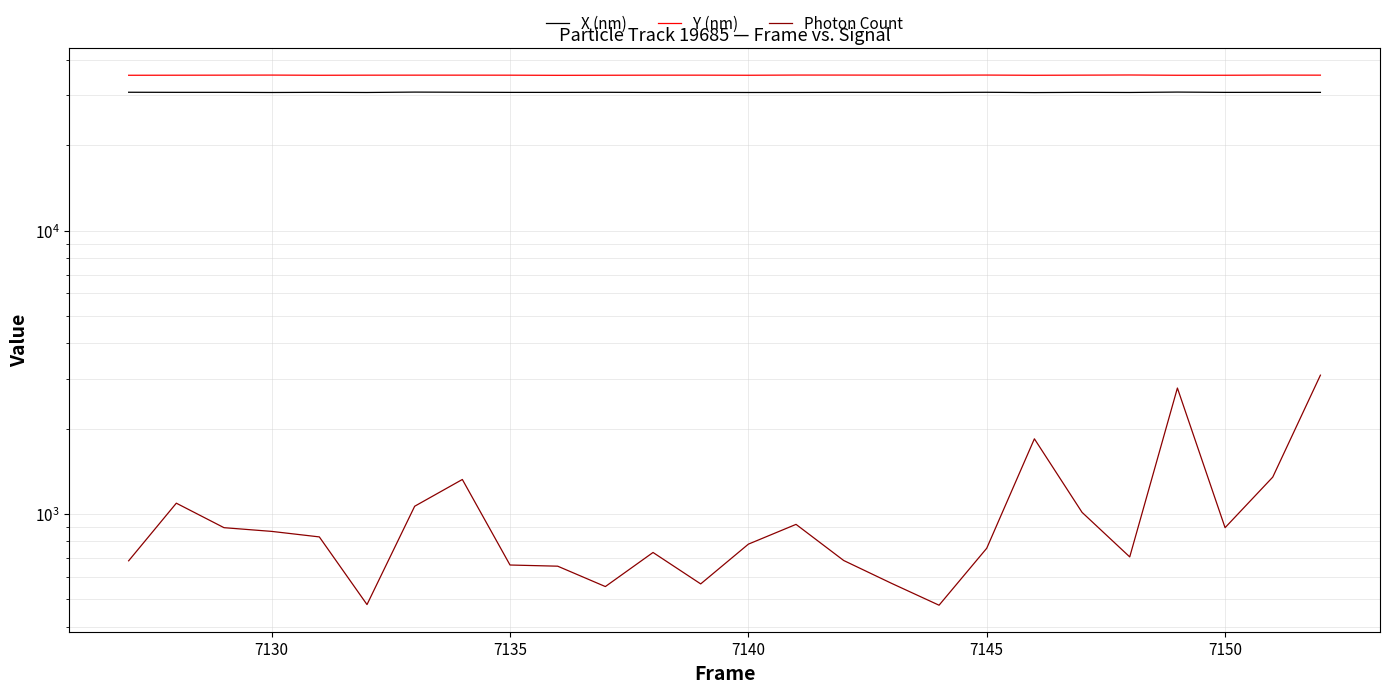

True or false: Y (nm) has more than 0 interior local peaks.

True